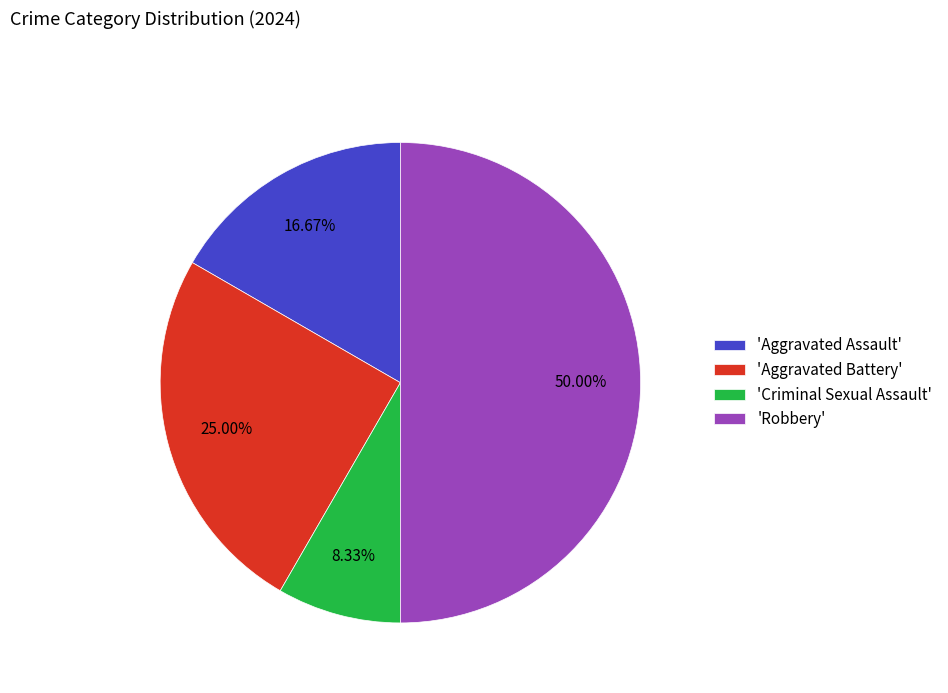

Rank the categories by value from highest to lowest.

'Robbery', 'Aggravated Battery', 'Aggravated Assault', 'Criminal Sexual Assault'